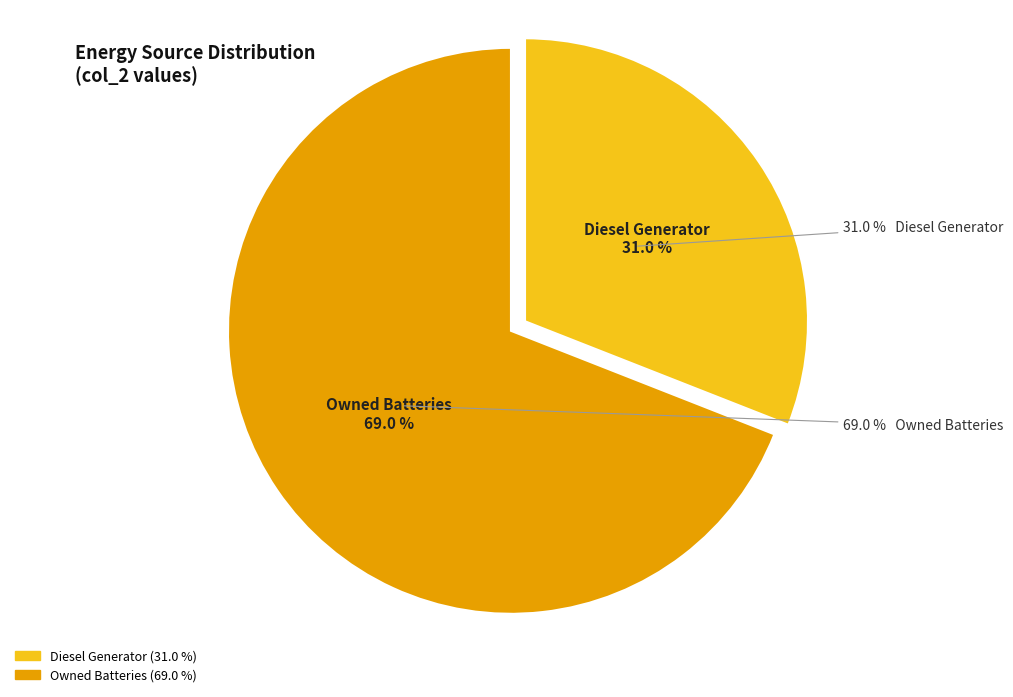

To the nearest percent, what portion does Owned Batteries represent?

69%